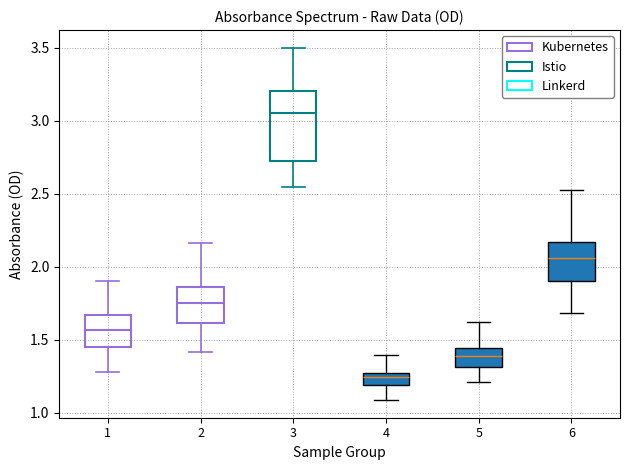

Reading left to right, read every box against the y-axis: the position of its median line, the range the box covers, and the ends of its whiskers. The values are not printed on the chart, so give them approximately, as read against the axis.

1: median 1.55, box 1.45 to 1.65, whiskers 1.30 to 1.90
2: median 1.75, box 1.60 to 1.85, whiskers 1.40 to 2.15
3: median 3.05, box 2.70 to 3.20, whiskers 2.55 to 3.50
4: median 1.25 (inside the box), box 1.20 to 1.25, whiskers 1.10 to 1.40
5: median 1.40, box 1.30 to 1.45, whiskers 1.20 to 1.60
6: median 2.05, box 1.90 to 2.15, whiskers 1.70 to 2.55